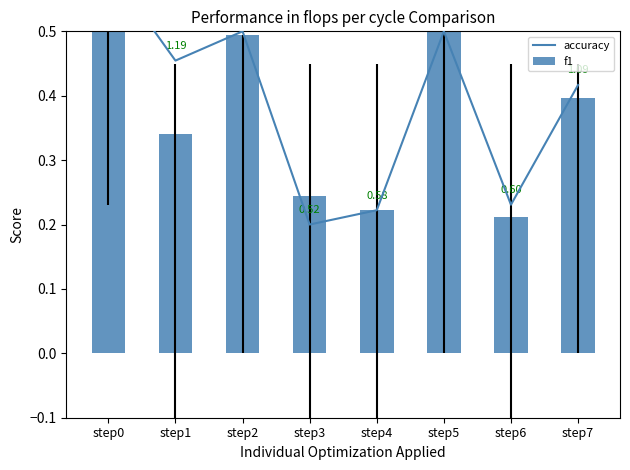

Is it true that f1 equals 0.2 at step6?

True